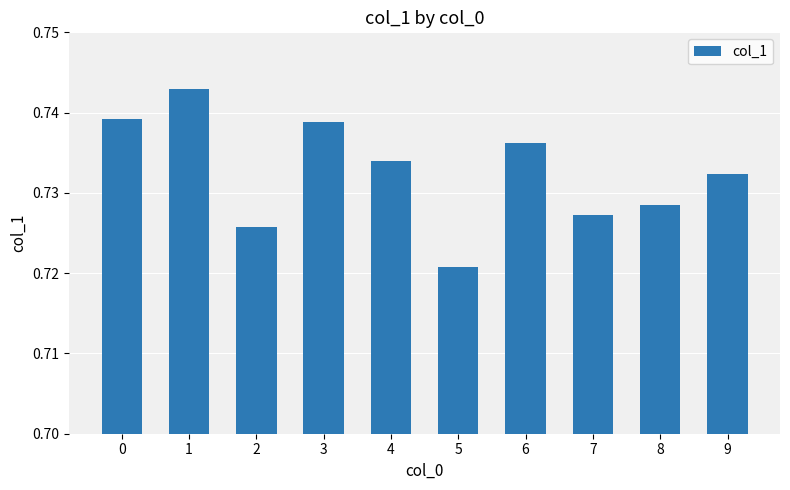

How many values are between 0 and 1?

10